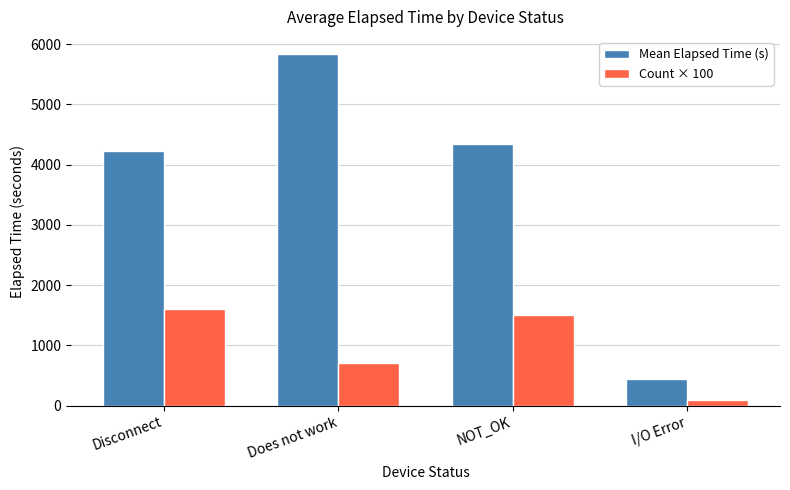

What are all the series names shown in the legend?

Mean Elapsed Time (s), Count × 100